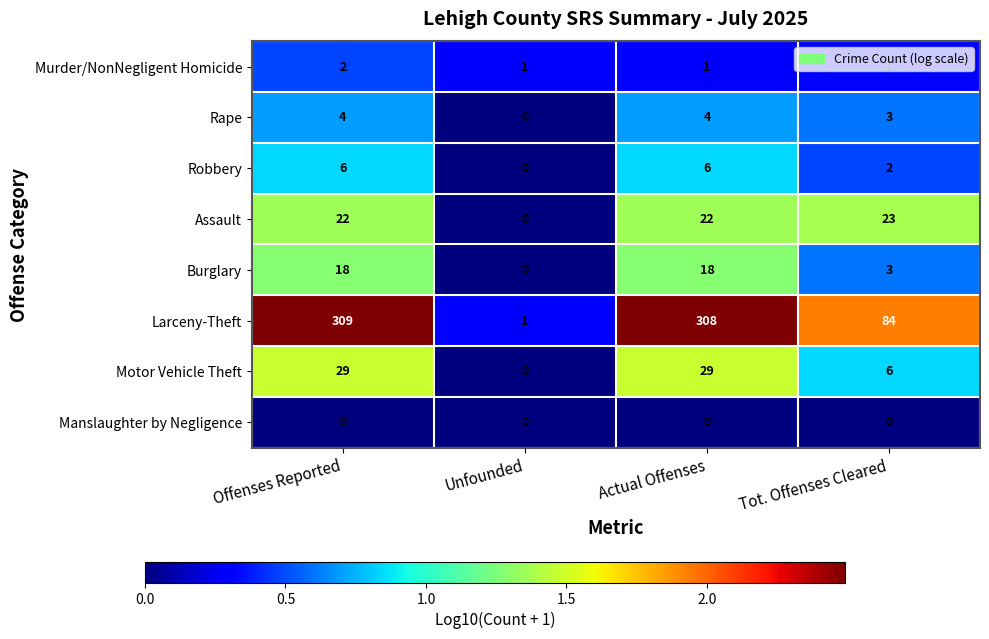

What is the maximum value shown in the chart?

309